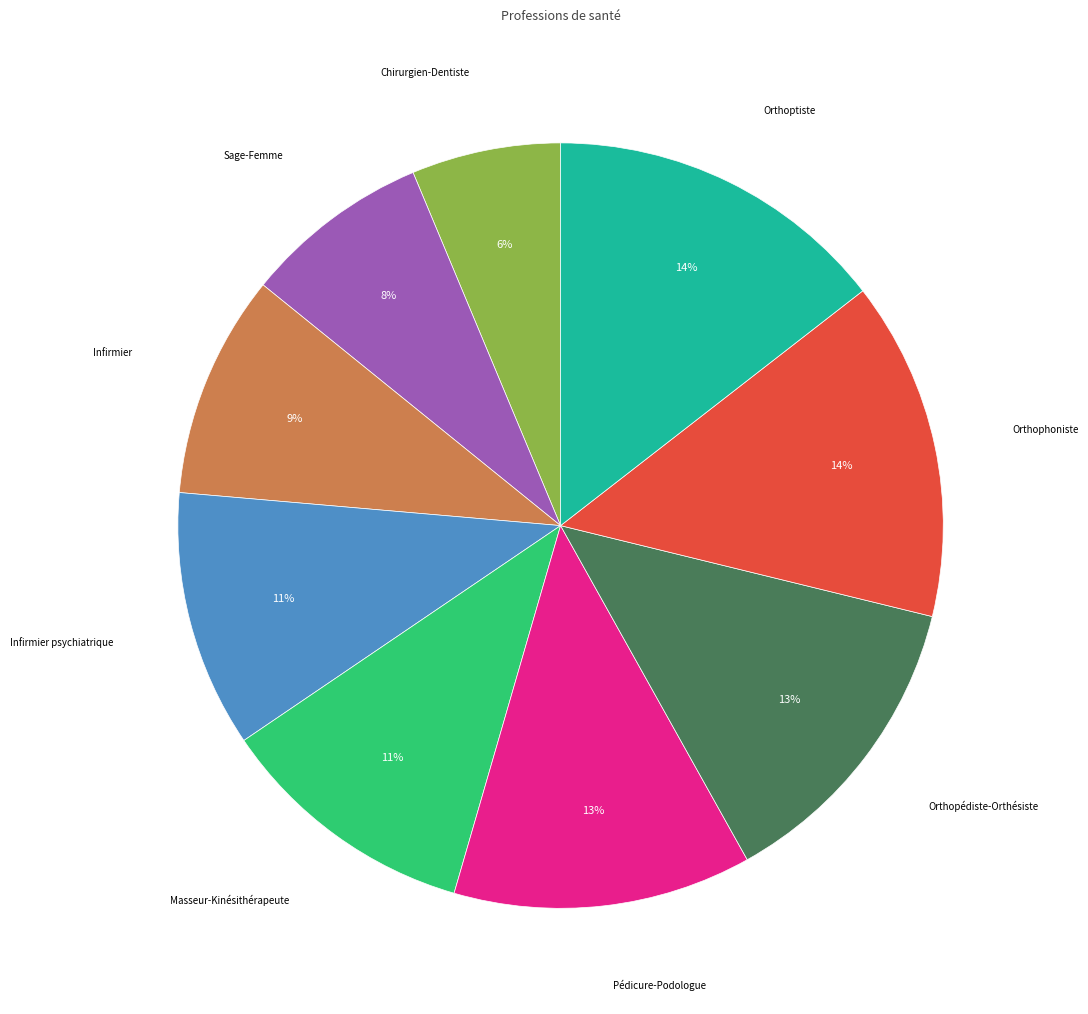

Does any single category account for the majority?

No